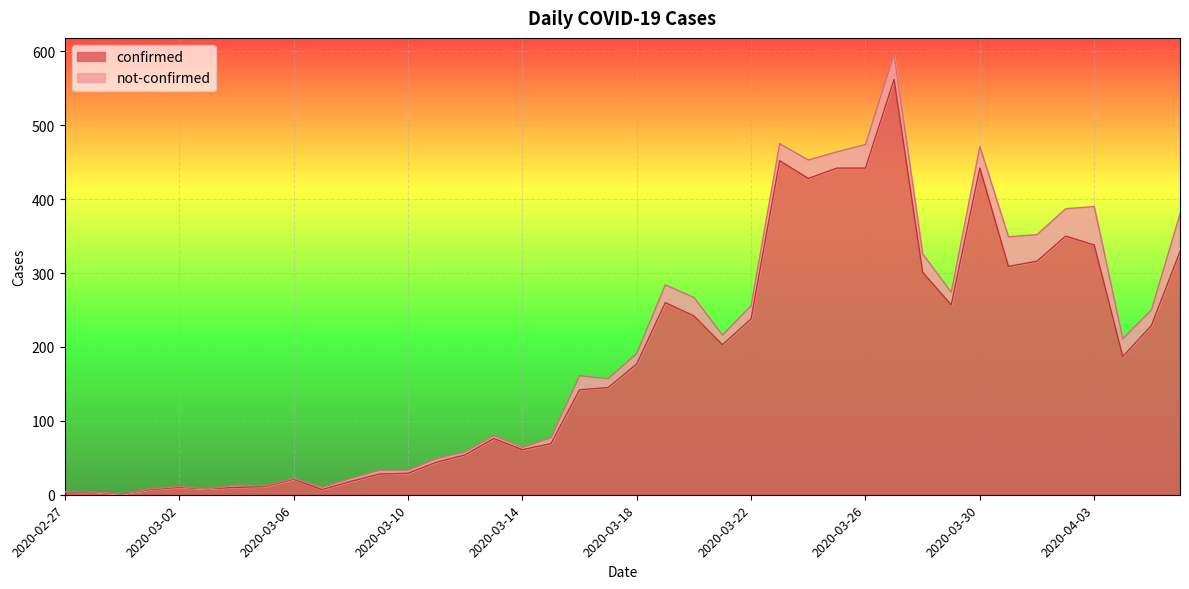

Reading left to right, what are all the values shown in this chart?

2	4	1	7	10	8	10	11	21	7	18	28	29	44	54	76	61	69	142	145	177	260	242	203	238	452	428	442	442	562	301	257	442	309	316	350	338	187	229	329